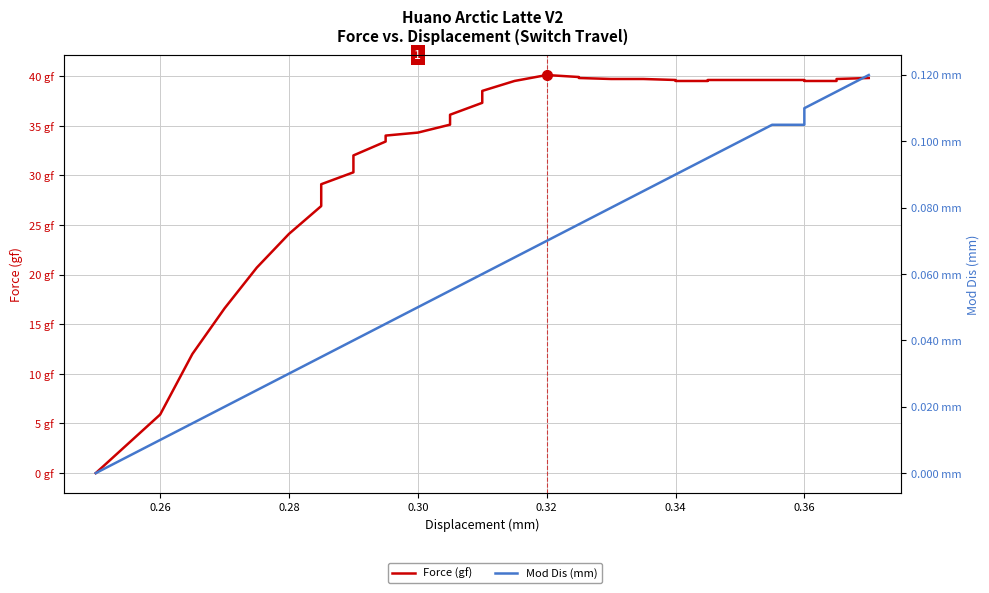

How many values in the Force (gf) series exceed 39?

19